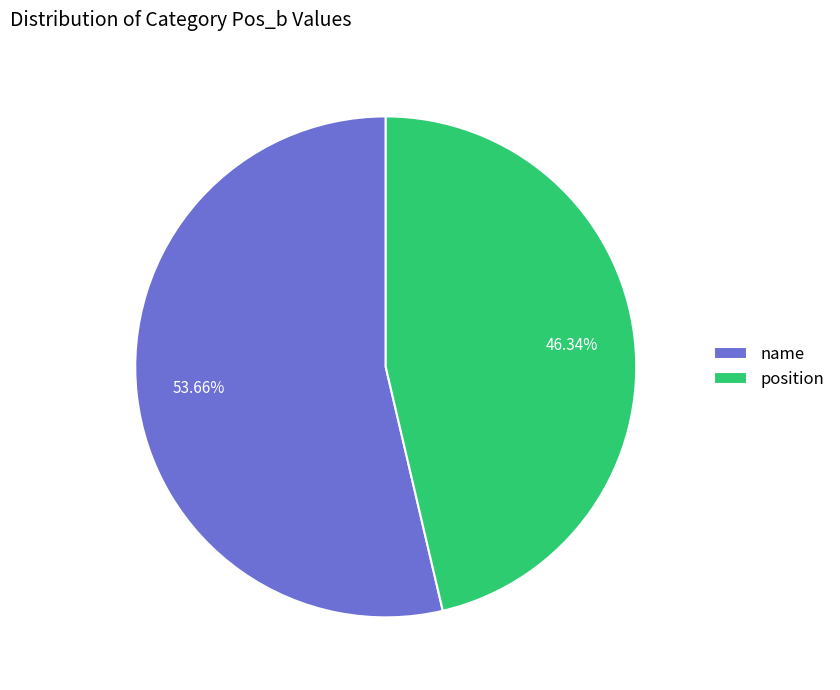

Is name the majority of the pie?

Yes